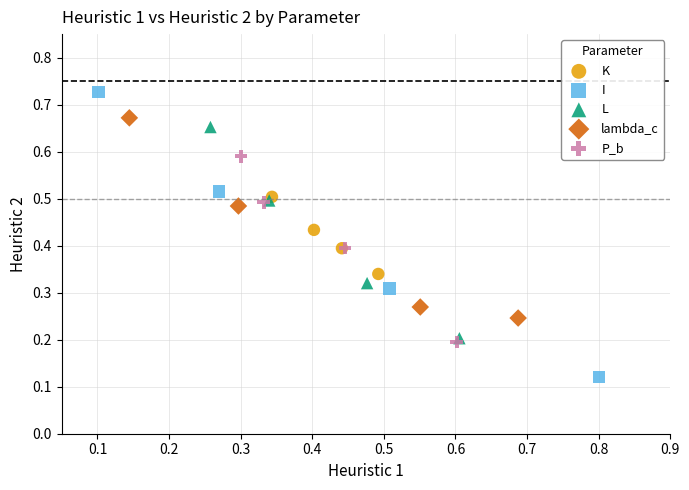

Which series has the widest spread of Y values?

I